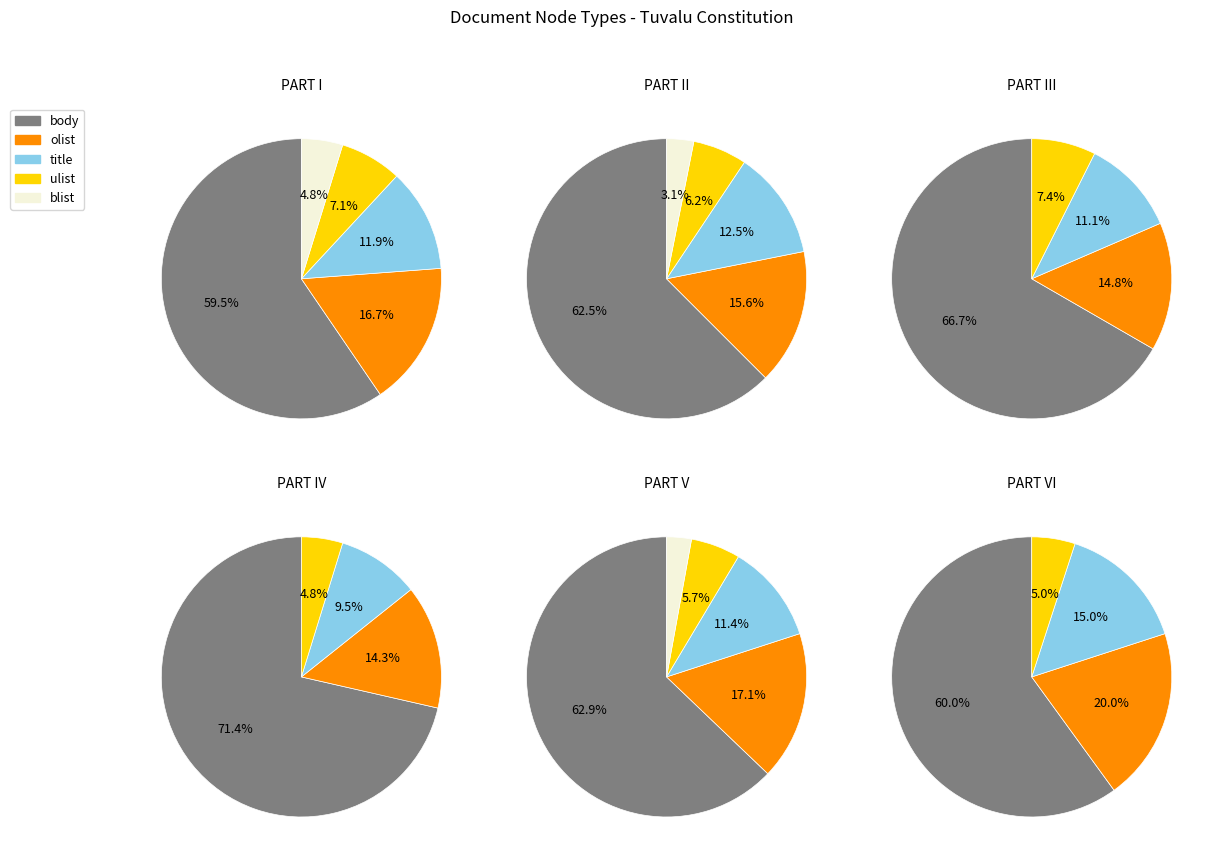

To the nearest percent, what is the difference between the 0 and 5 slice percentages?

10%